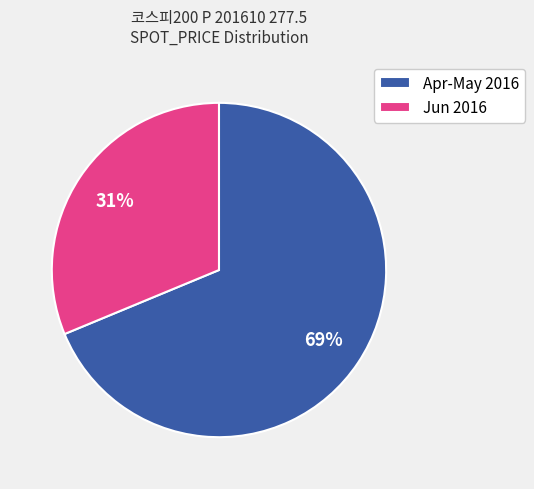

Which has a higher value, Jun 2016 or Apr-May 2016?

Apr-May 2016